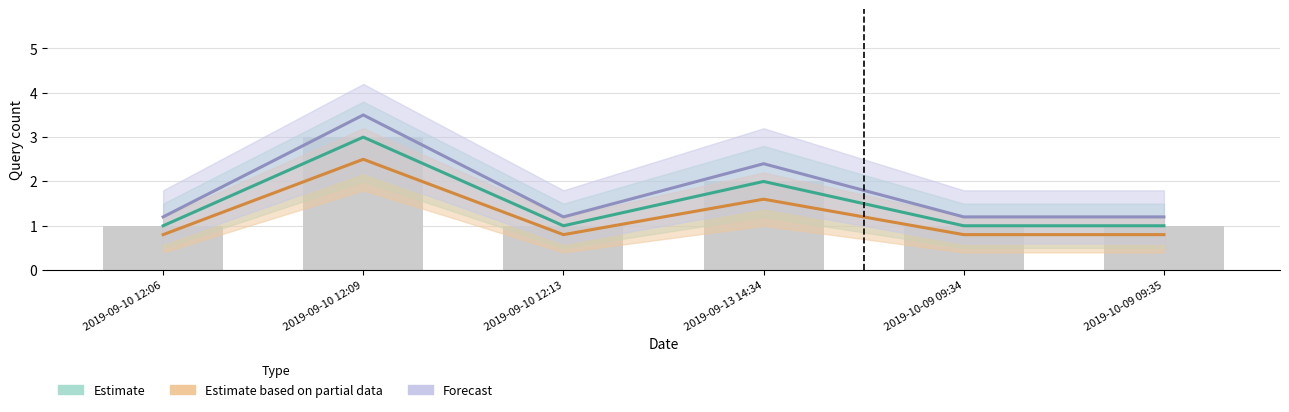

Rank the series by their average value, from lowest to highest.

Estimate based on partial data, Estimate, Forecast